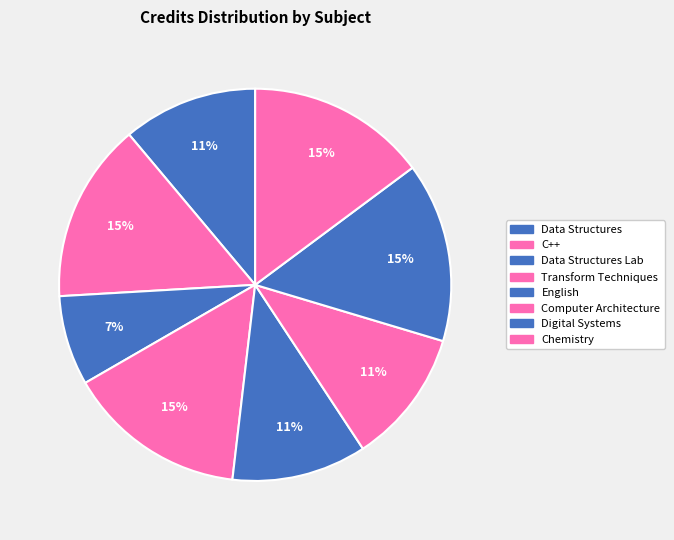

To the nearest percent, what is the difference between the English and C++ slice percentages?

4%